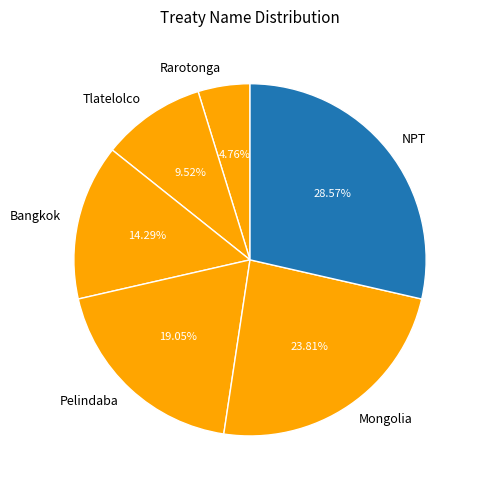

Count the number of slices in the pie.

6